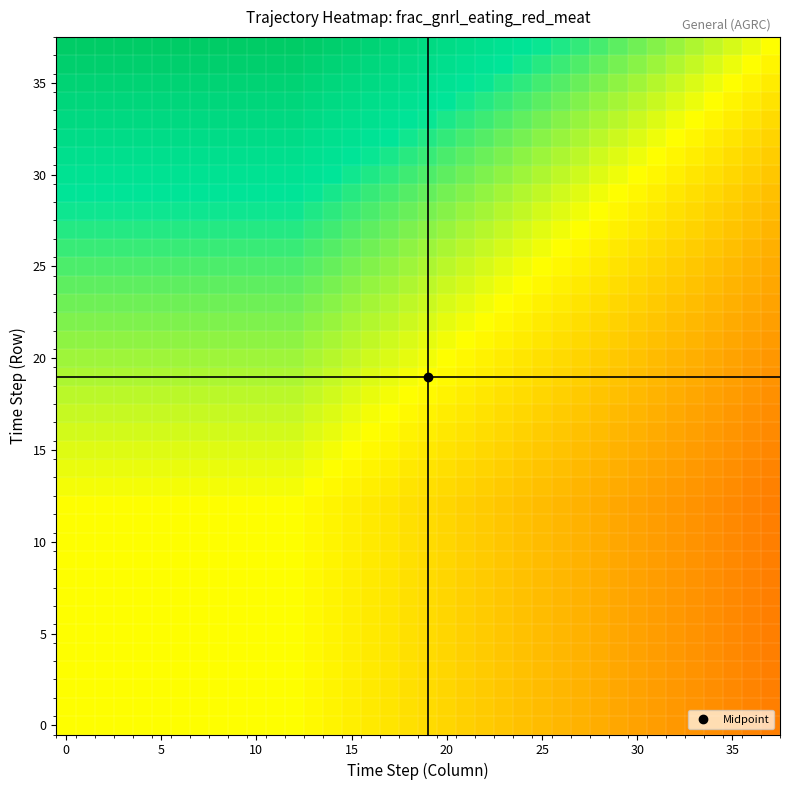

At how many categories does at least one series exceed 0?

38